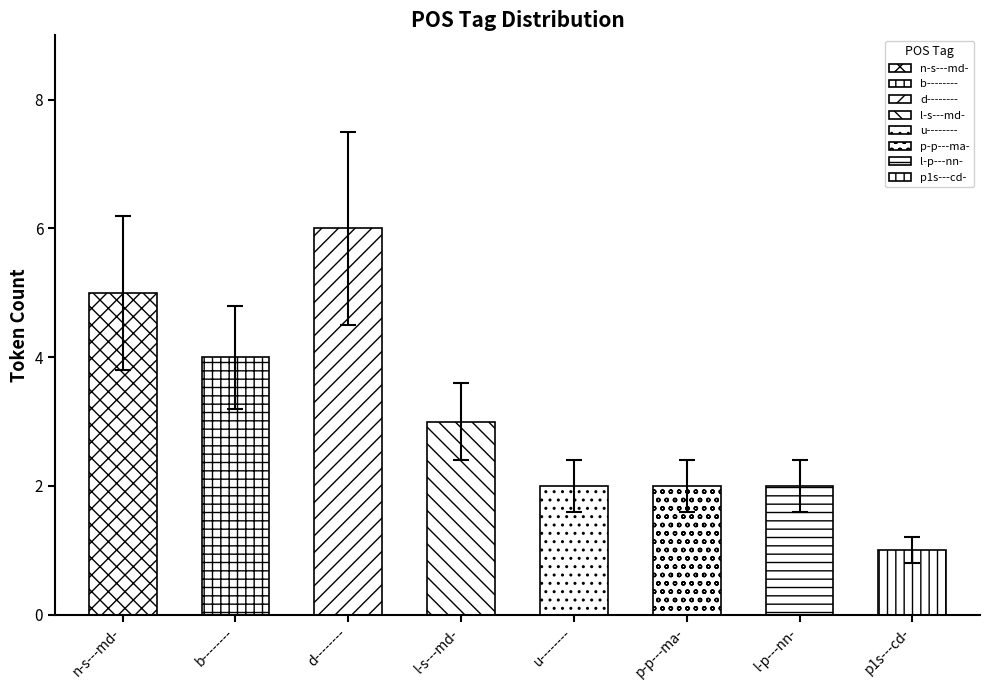

What is the change in value from d-------- to u--------?

-4